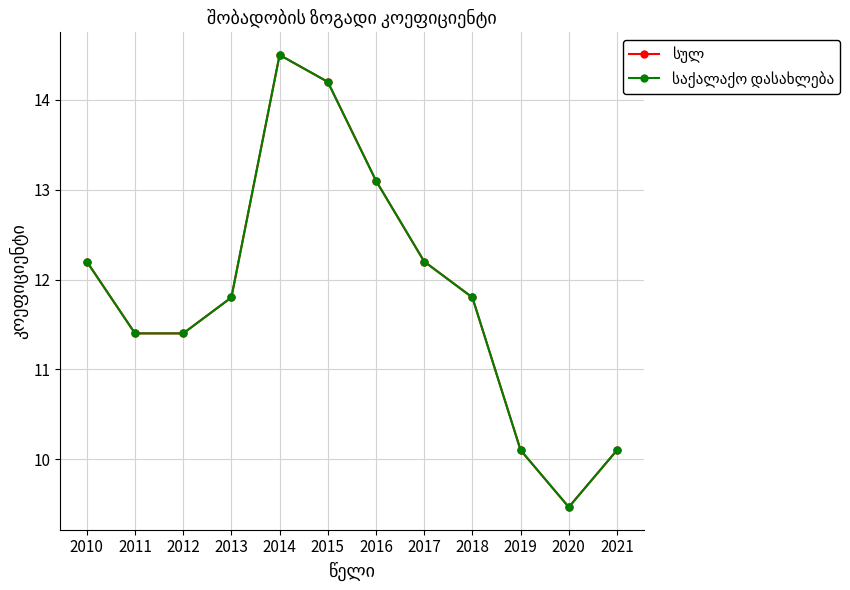

Does the chart have visible grid lines?

Yes